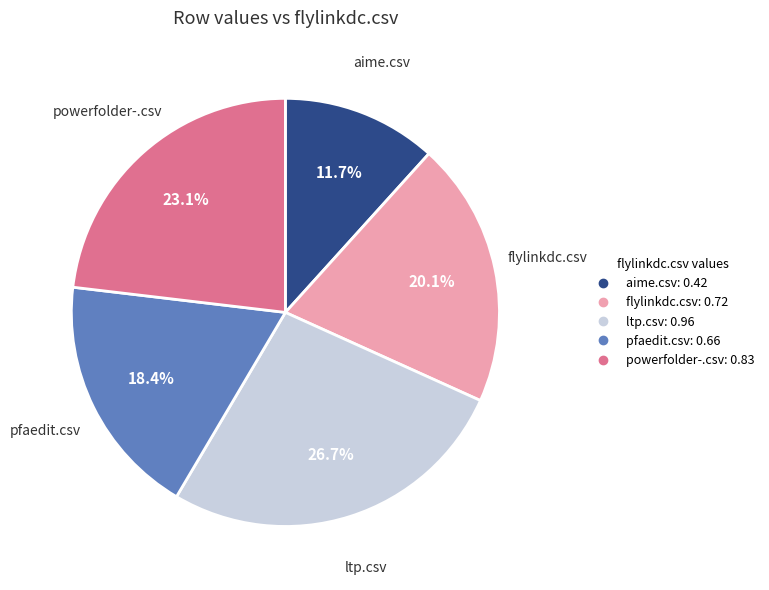

Is there a majority slice in this chart?

No